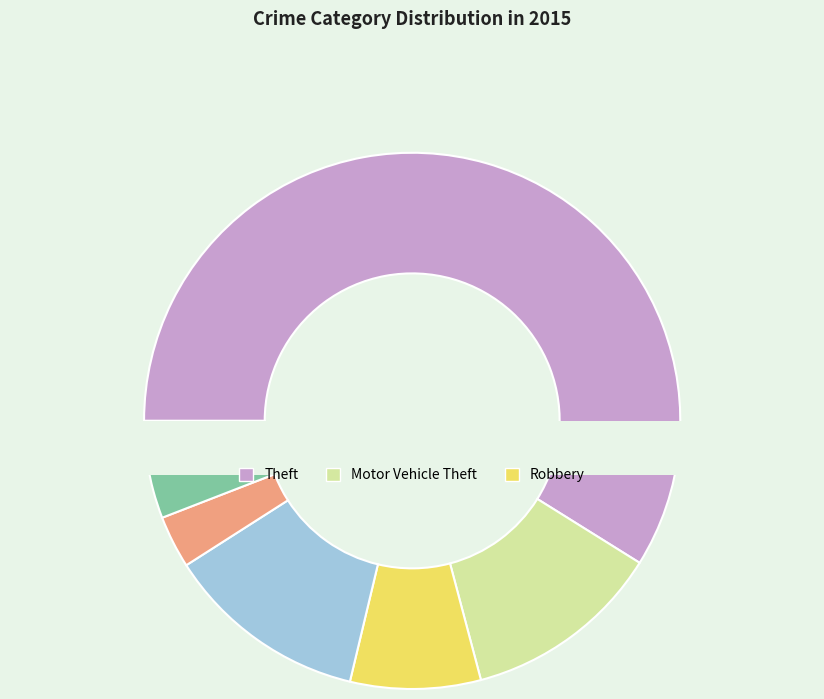

Rank the categories by value from highest to lowest.

Theft, Burglary, Motor Vehicle Theft, Robbery, Aggravated Battery, Aggravated Assault, Criminal Sexual Assault, Arson, Homicide